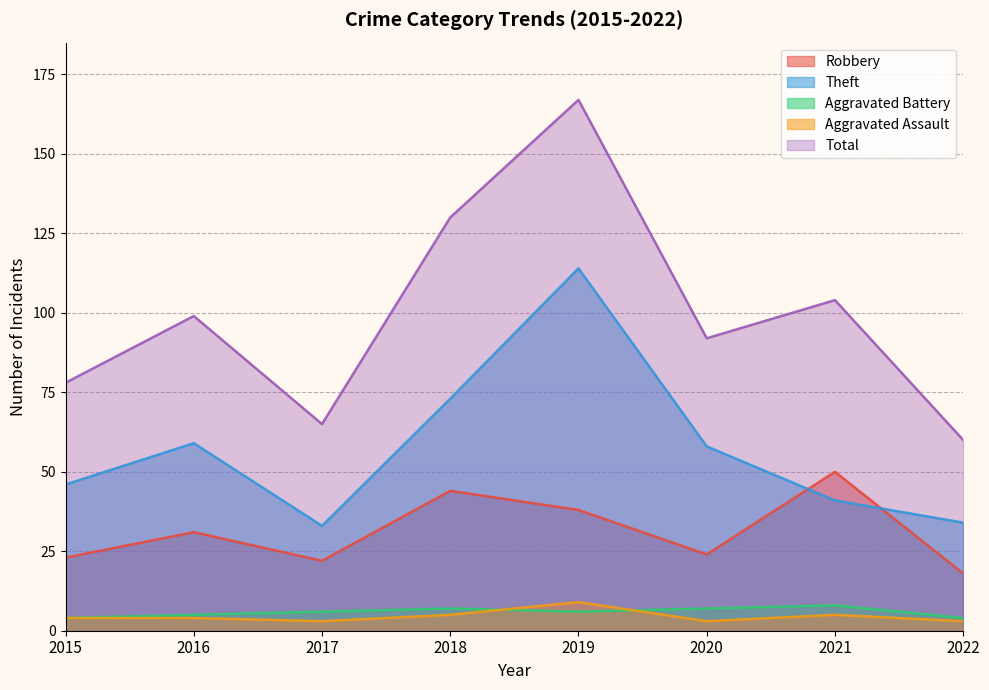

Count the Aggravated Battery values in the range 5 to 7.

5